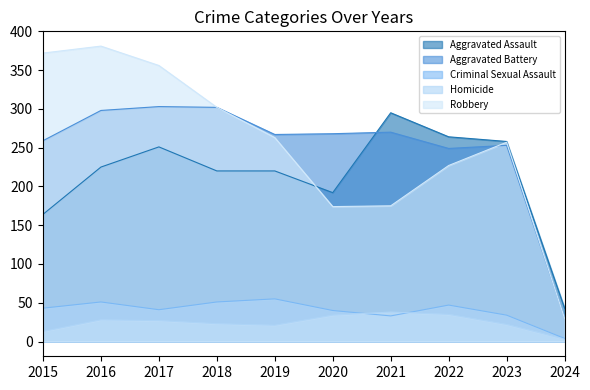

What is the value of the Robbery point at the 4th from the left?

302